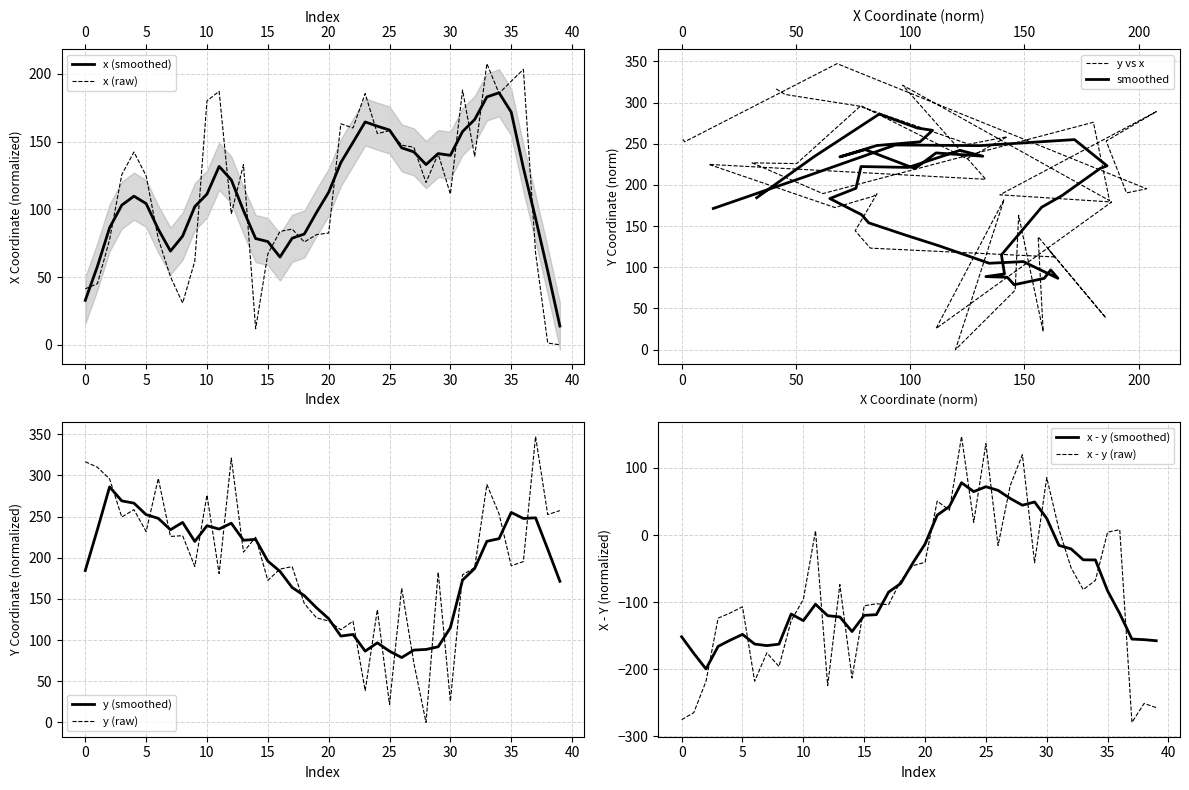

Reading left to right, list all the values displayed in this chart.

x: 41.4	45.2	77.7	125.6	142.4	124.8	78.4	50.3	30.8	61.8	180.1	187.2	96.7	133.0	11.9	67.1	83.8	85.5	75.9	81.4	82.6	163.2	160.1	185.6	156.0	158.2	147.4	145.9	119.8	141.1	111.3	188.1	139.2	207.6	185.7	194.6	203.4	68.0	1.3	0.0
y: 316.6	309.9	295.8	249.4	258.4	231.8	296.3	225.9	226.8	189.4	276.1	180.9	321.1	206.8	224.9	172.5	186.2	189.3	144.3	127.0	123.2	112.5	123.0	38.6	137.0	21.8	163.0	72.1	0.0	182.4	25.6	179.3	188.0	289.0	253.3	190.3	195.3	347.3	252.4	257.3